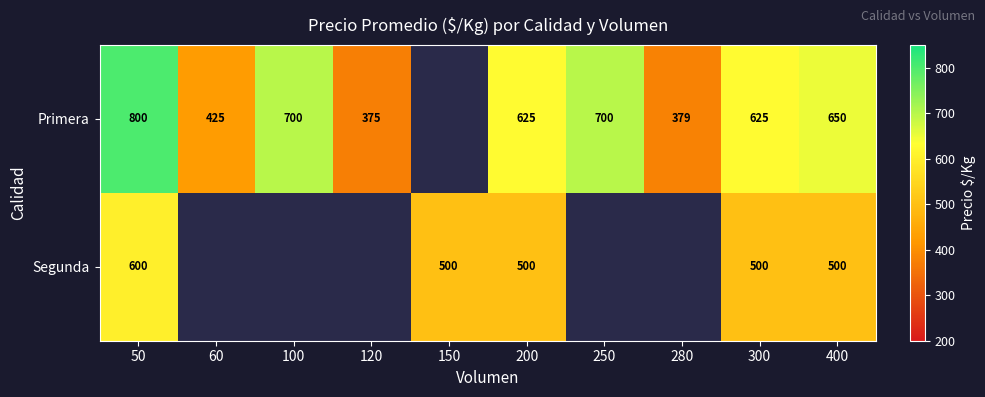

Between 150 and 120, which is larger?

120